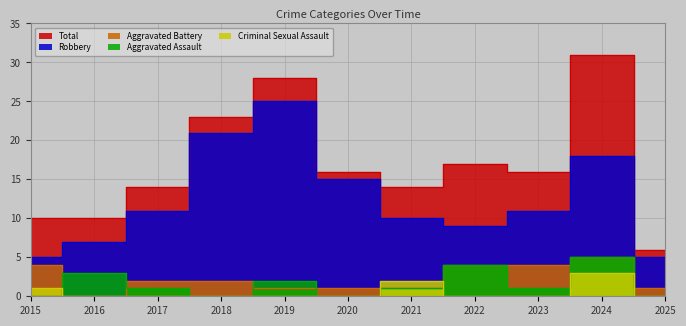

Which series has the widest spread of values?

Total